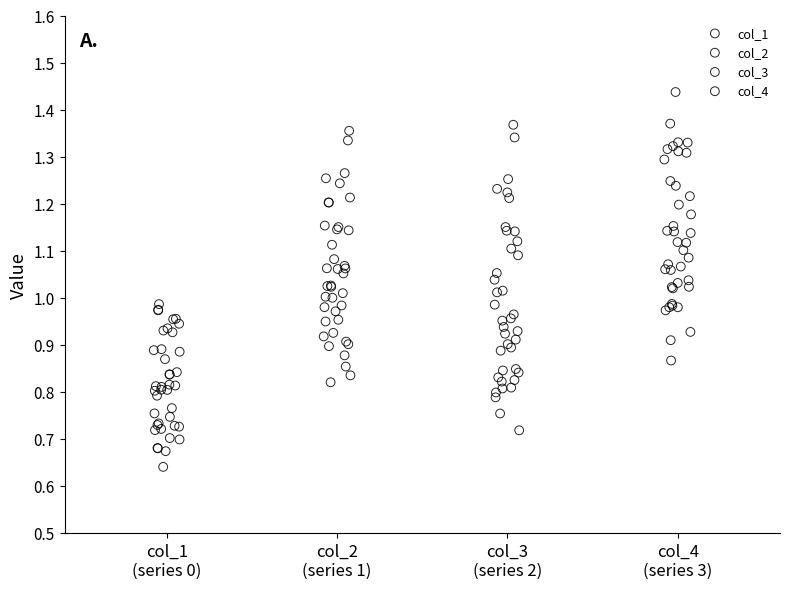

Which series has the largest Y range (max minus min)?

col_3